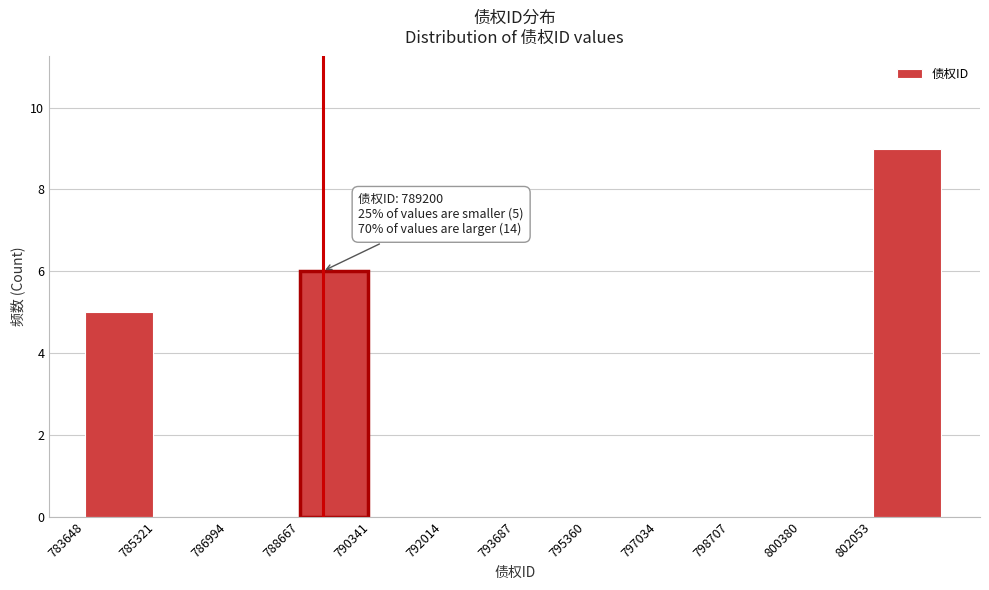

Over which range of the x-axis is the bar tallest?

802000 to 803800